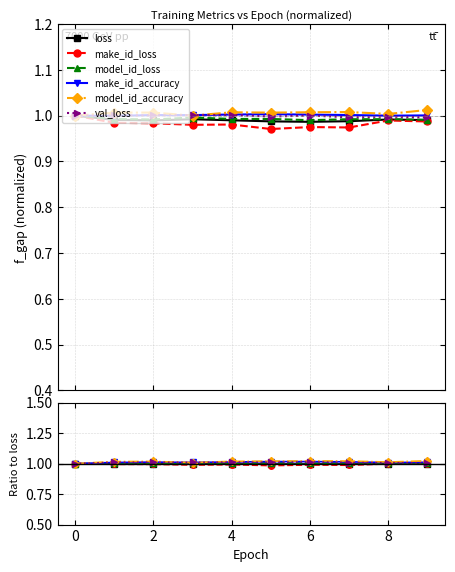

How many make_id_loss values are between 0 and 1?

10